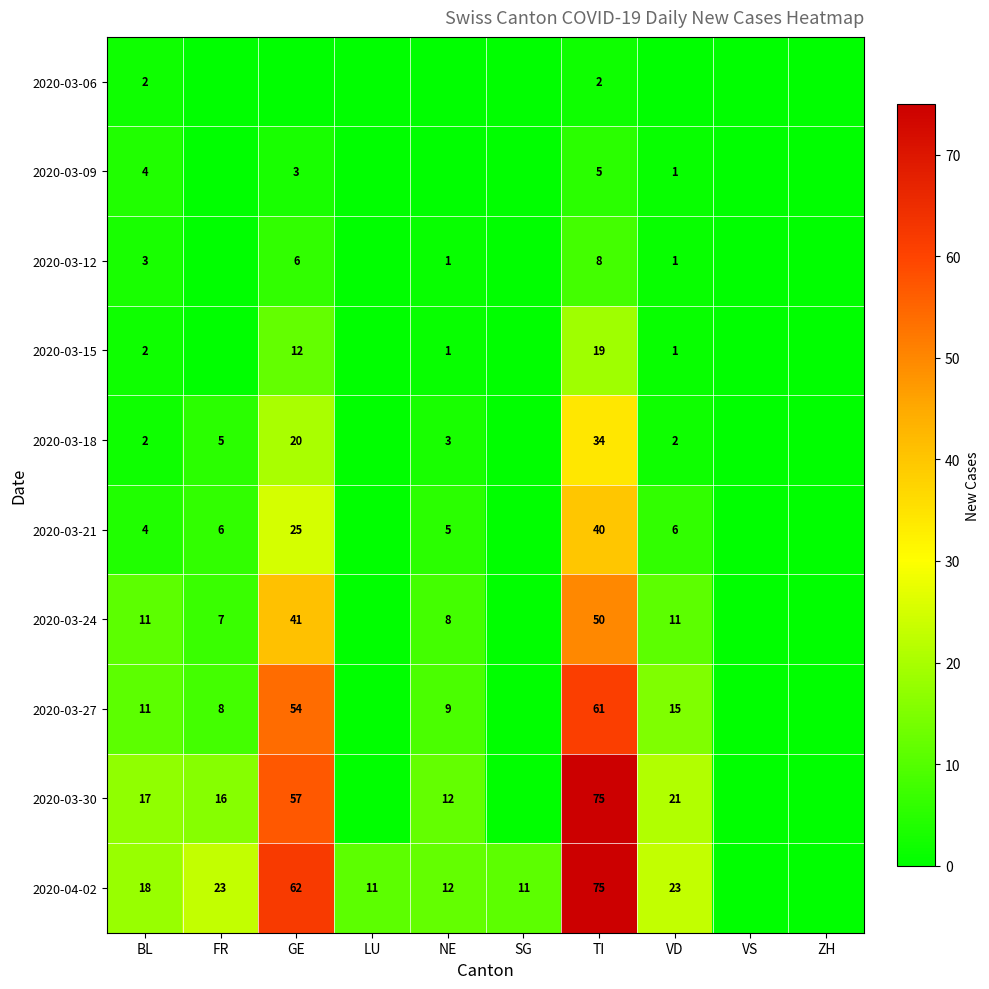

True or false: 2020-03-09 has a value of 6 at BL.

False